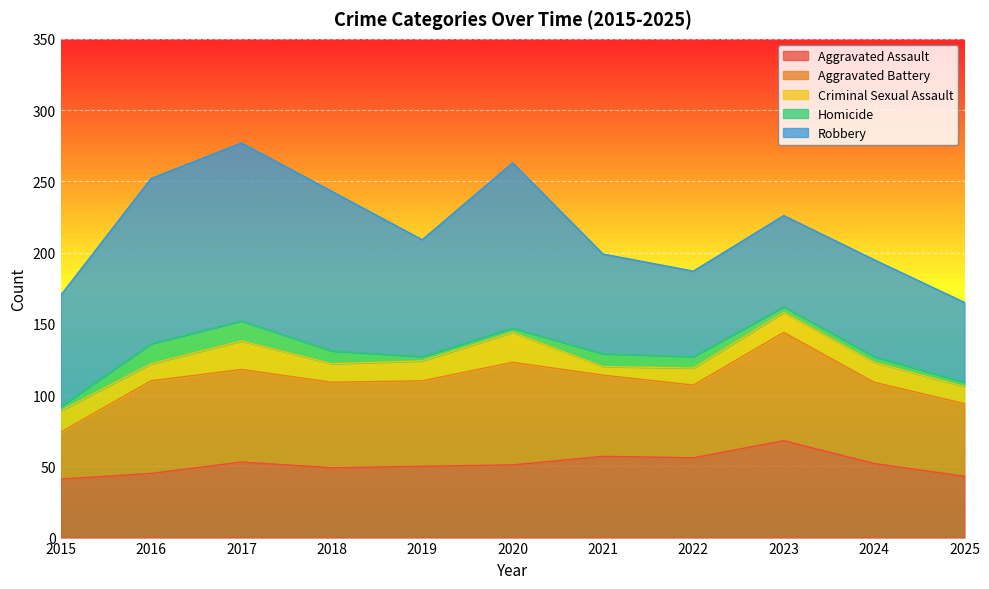

True or false: Aggravated Battery has more than 0 interior local peaks.

True